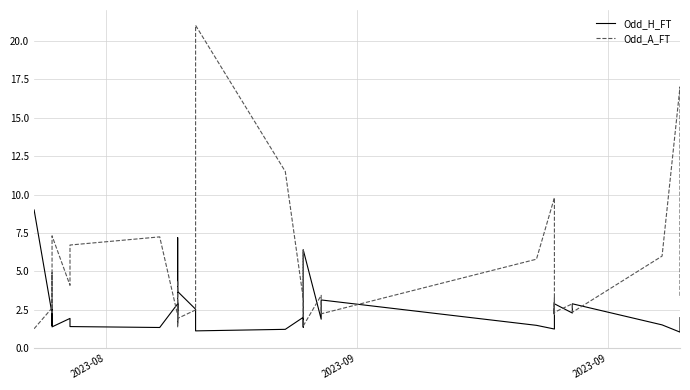

Does the chart have visible grid lines?

Yes